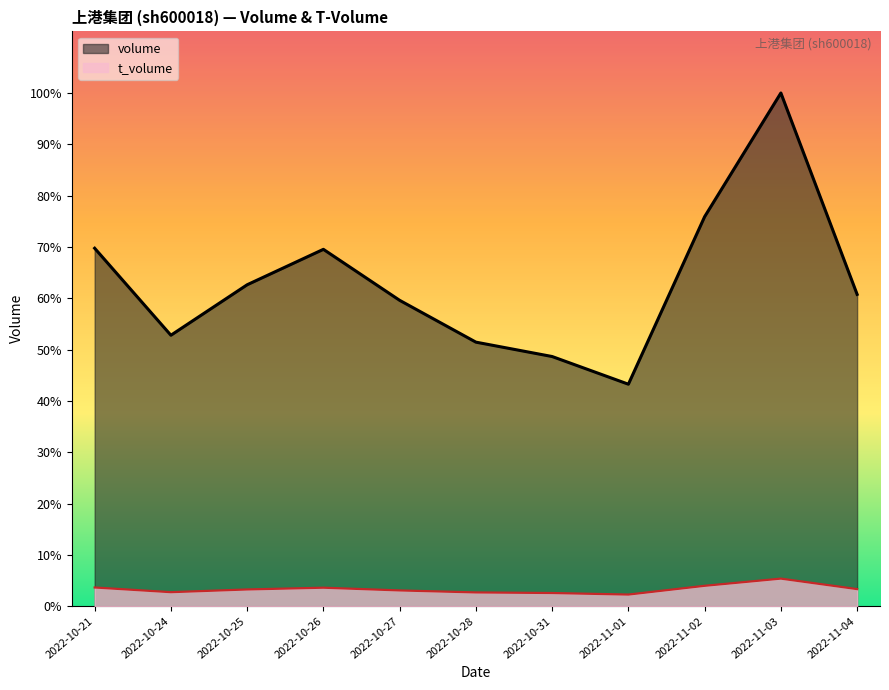

What is the spread (max minus min) of values at 2022-11-04?

181846